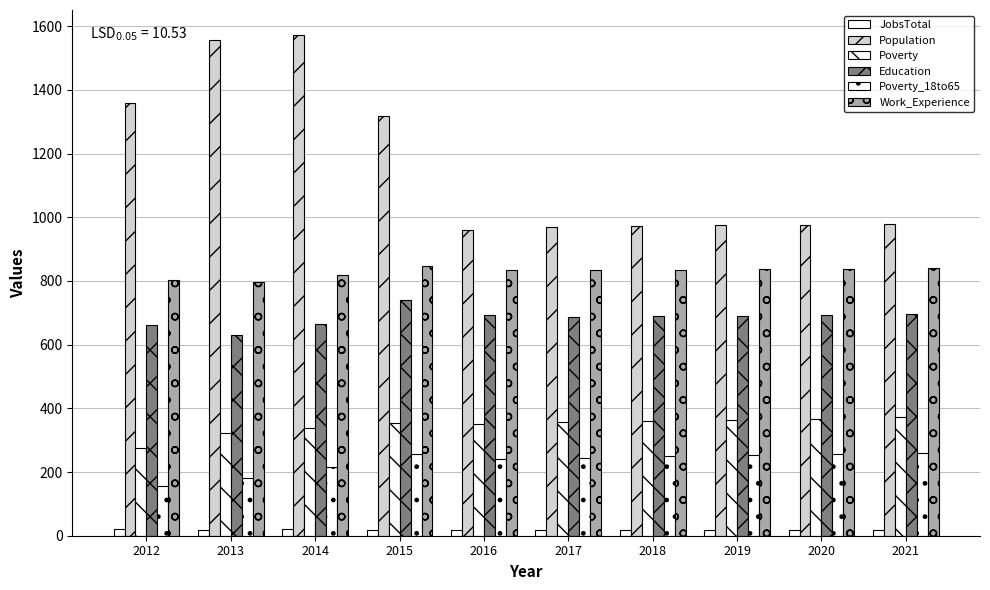

How many values in the Poverty series are below 356?

5